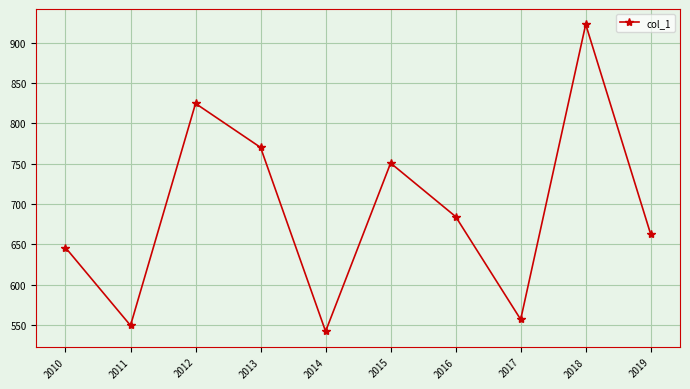

What is the sum of all values?

6910.2